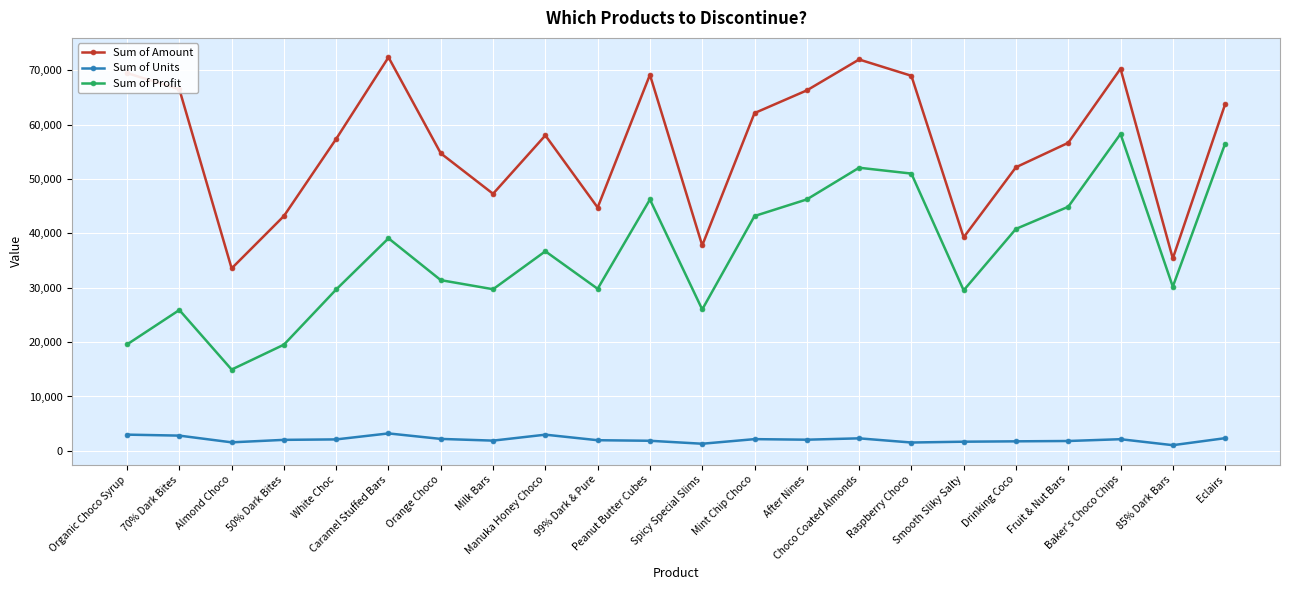

What is the label of the 11th point from the left?

Peanut Butter Cubes